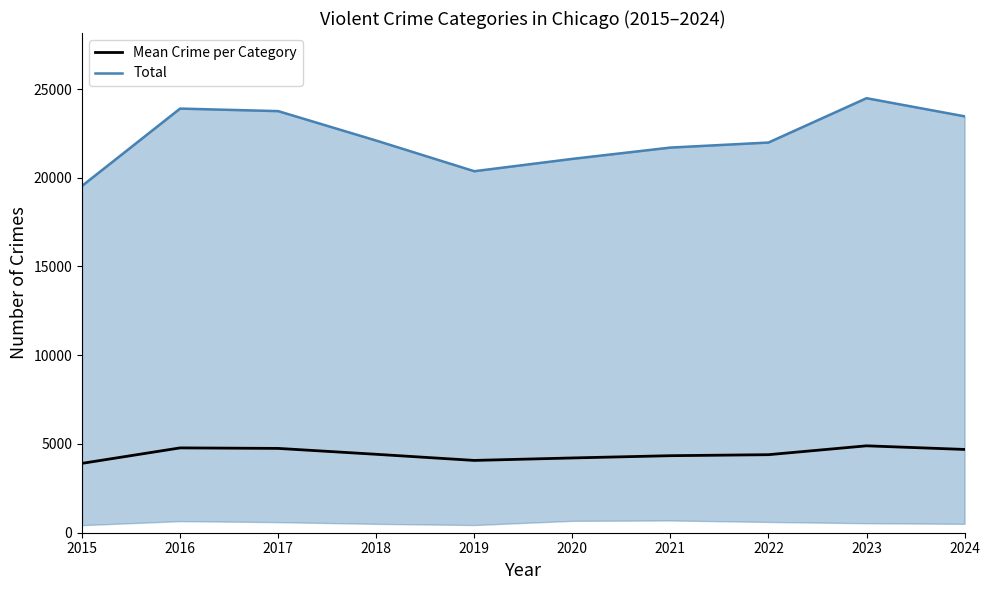

What is the difference between the highest and lowest values at 2015?

15633.6